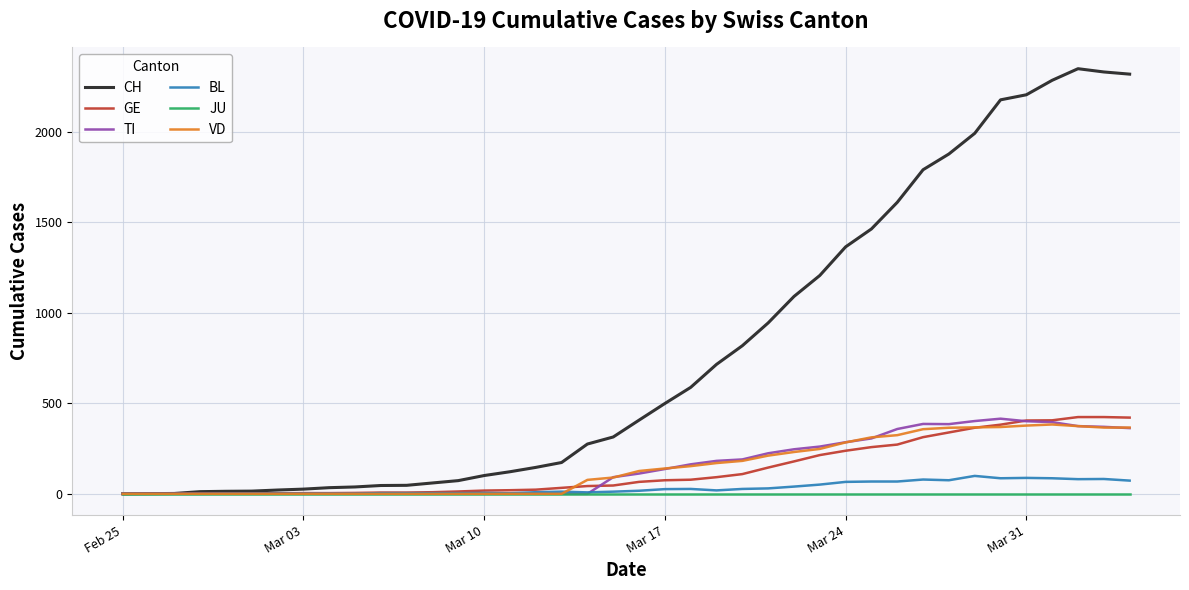

What is the sum of all CH values?

31542